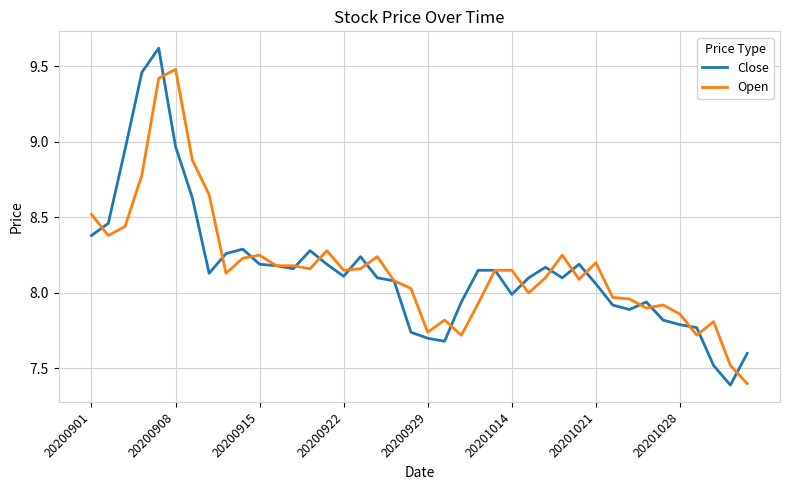

Which series has the widest spread of values?

Close